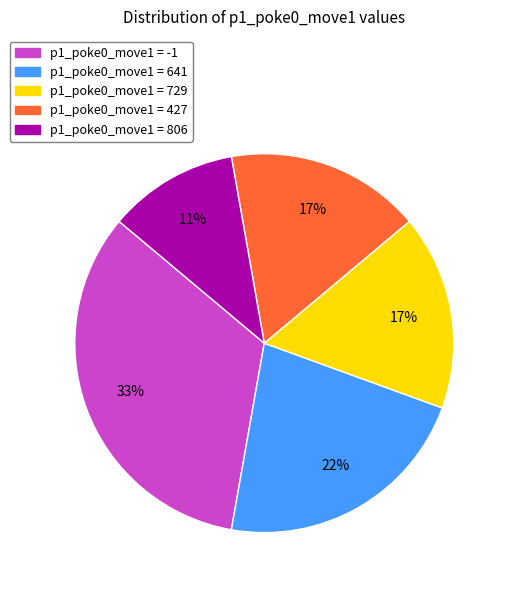

What is the smallest slice in the pie chart?

p1_poke0_move1 = 806